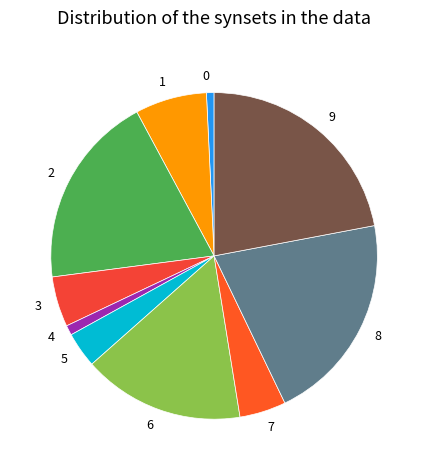

Do 7 and 4 together represent more than half of the pie?

No